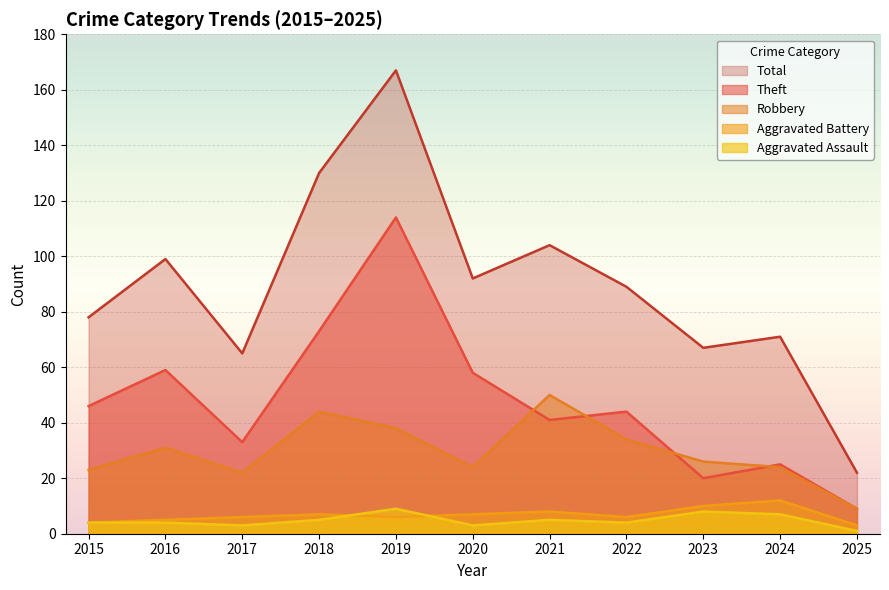

Which series has the largest total across all categories?

Total